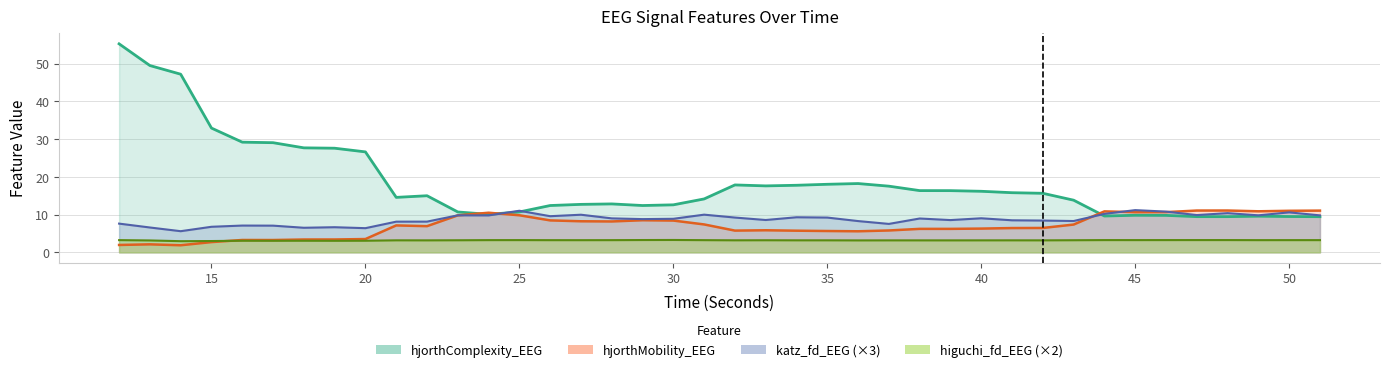

How many interior local valleys does the hjorthComplexity_EEG series have?

6